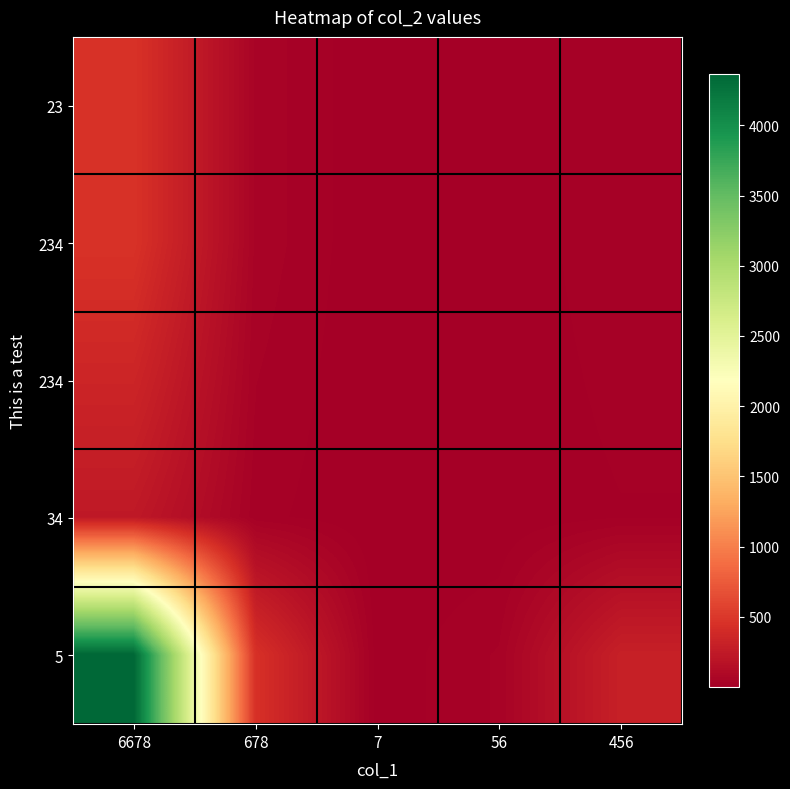

Which label corresponds to the largest value in the chart?

6678